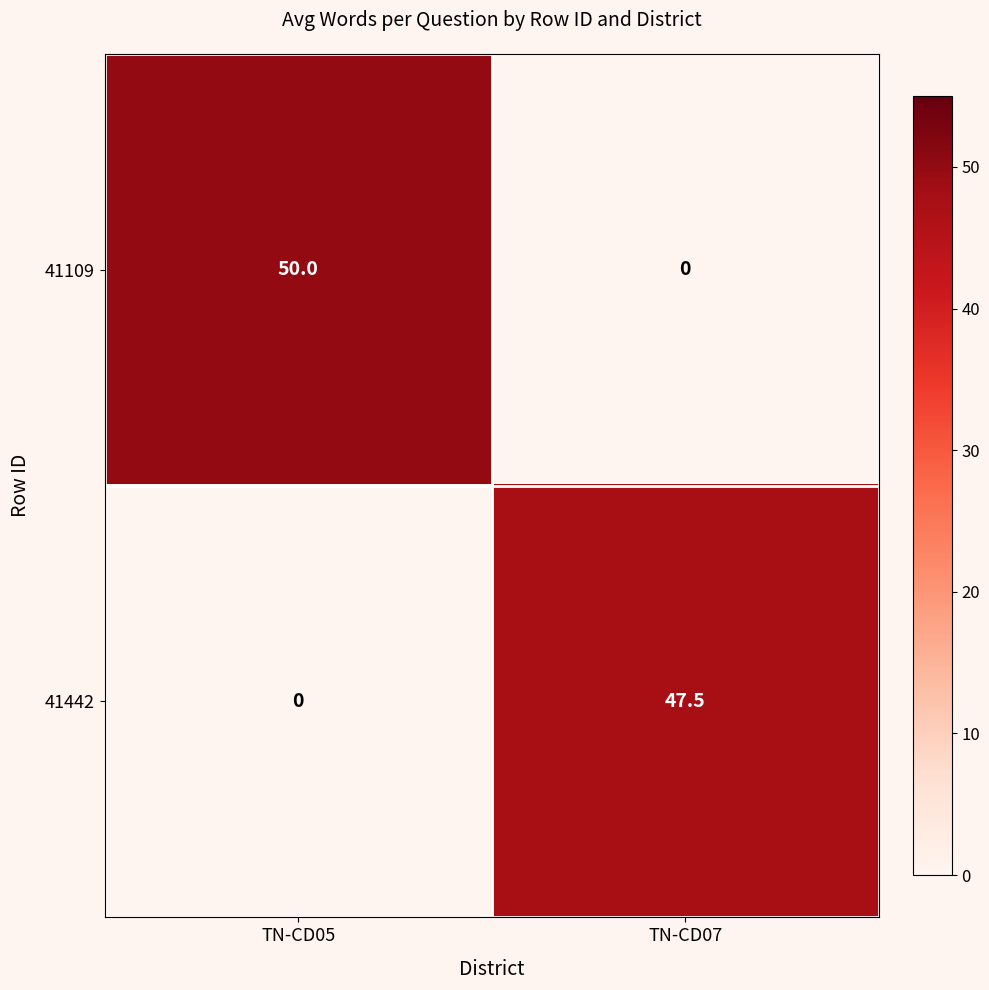

The 41109 series shows 50.0 at TN-CD05. True or false?

True